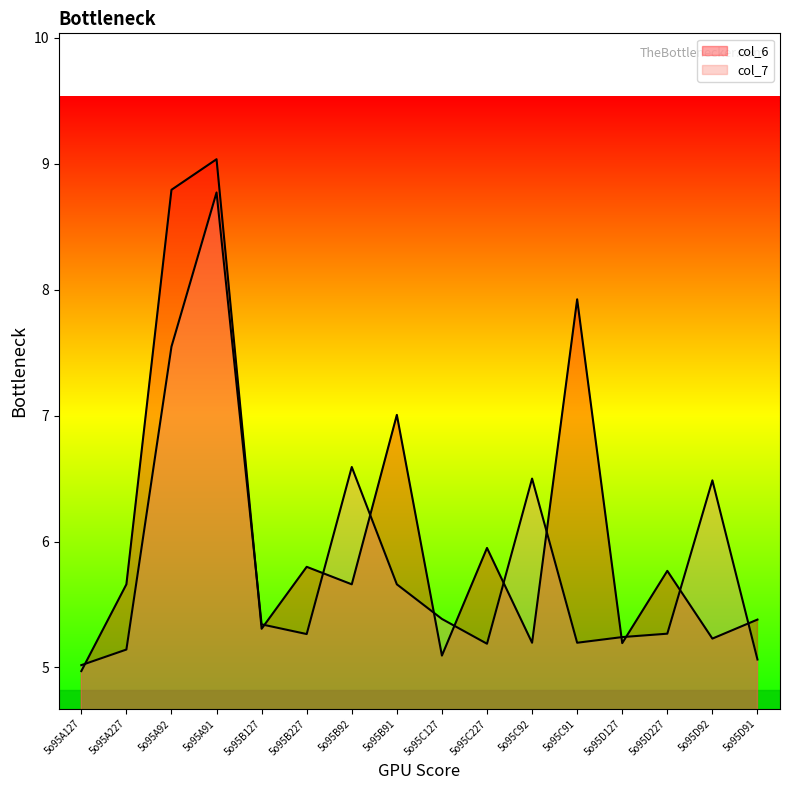

Which label corresponds to the largest value in the chart?

5o95A91